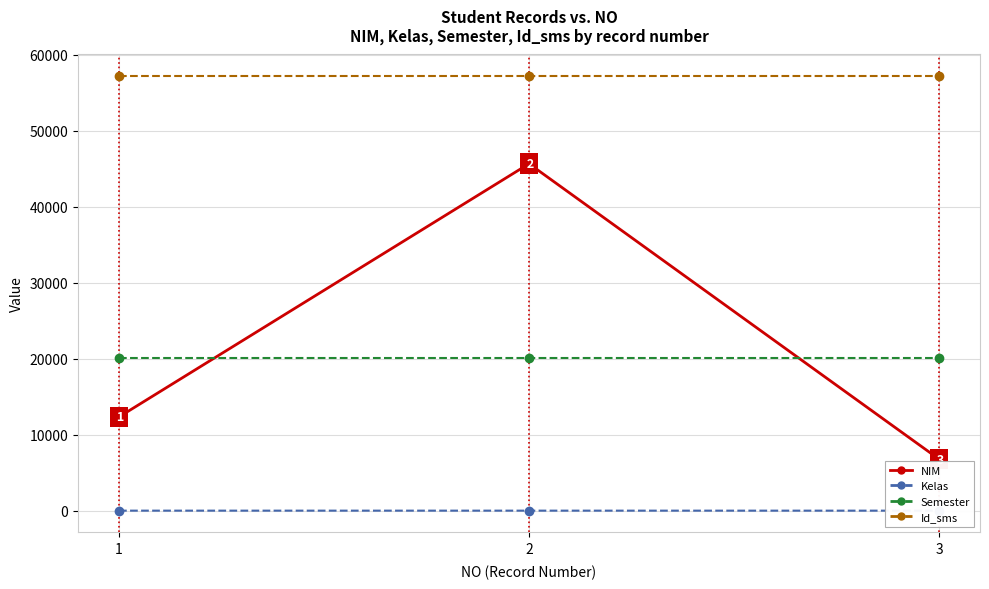

Is it true that Kelas equals 3 at 2?

False